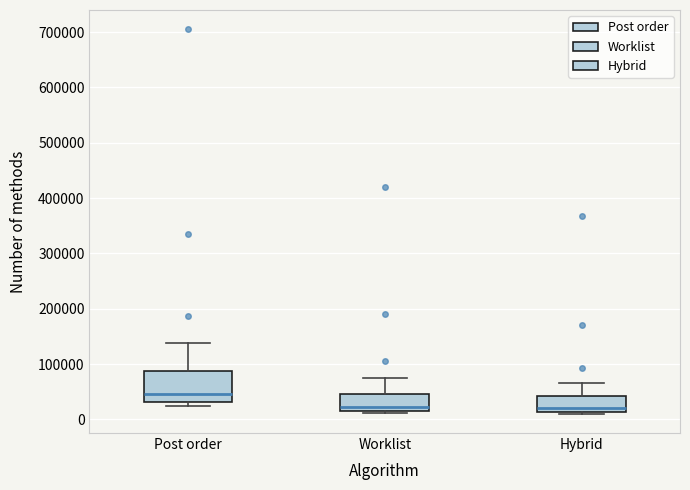

Reading left to right, read every box against the y-axis: the position of its median line, the range the box covers, and the ends of its whiskers. The values are not printed on the chart, so give them approximately, as read against the axis.

Post order: median 50000, box 30000 to 90000, whiskers 20000 to 140000
Worklist: median 20000 (just above the box's lower edge), box 20000 to 50000, whiskers 10000 to 70000
Hybrid: median 20000, box 10000 to 40000, whiskers 10000 (just below the box's lower edge) to 70000